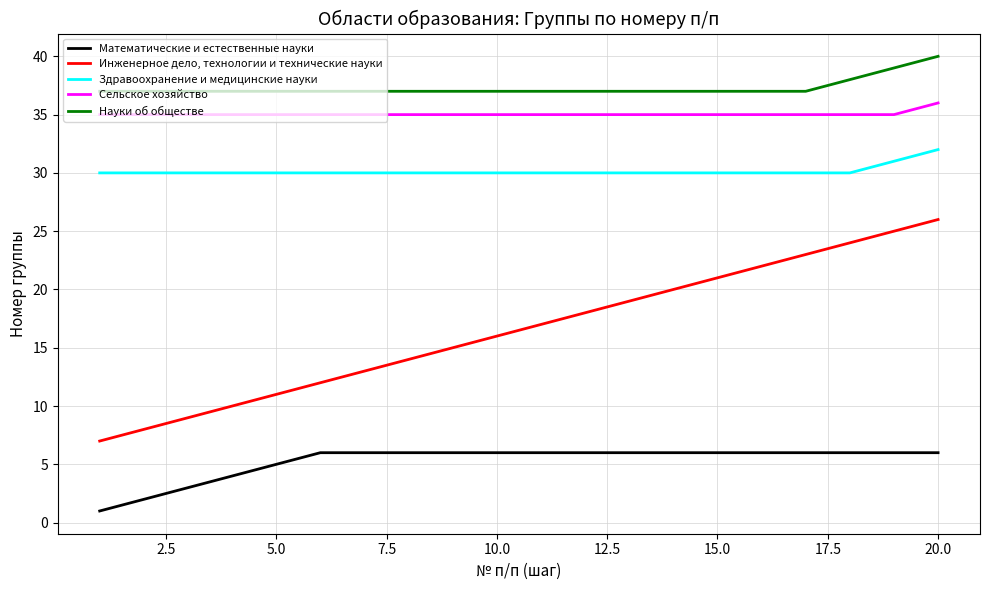

What is the greatest value displayed?

40